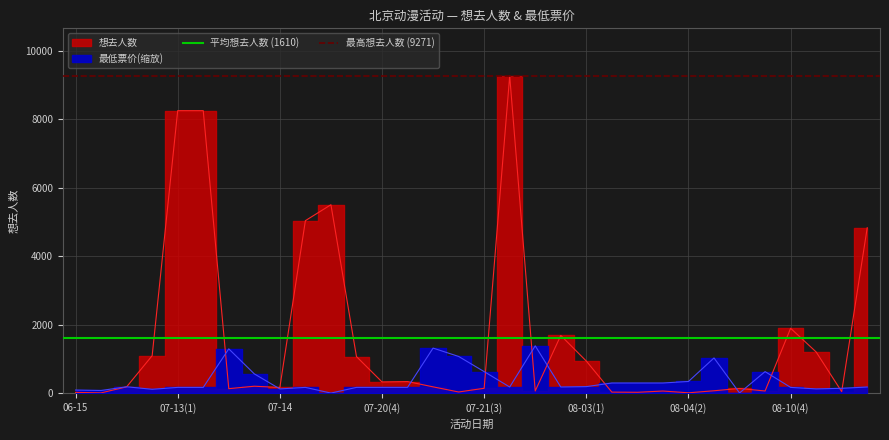

The 平均想去人数 (1610) series shows 2272.6 at 06-15. True or false?

False